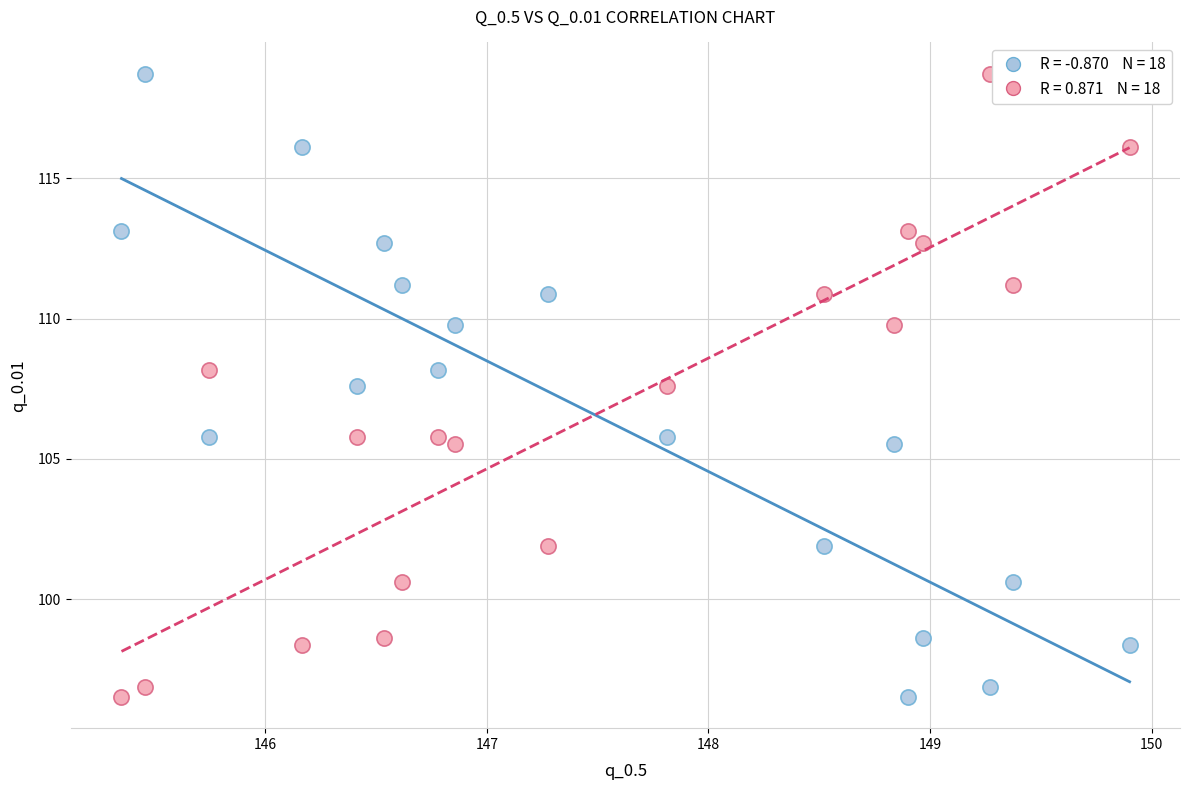

Across all data points, what is the range of Y values (max minus min)?

22.2